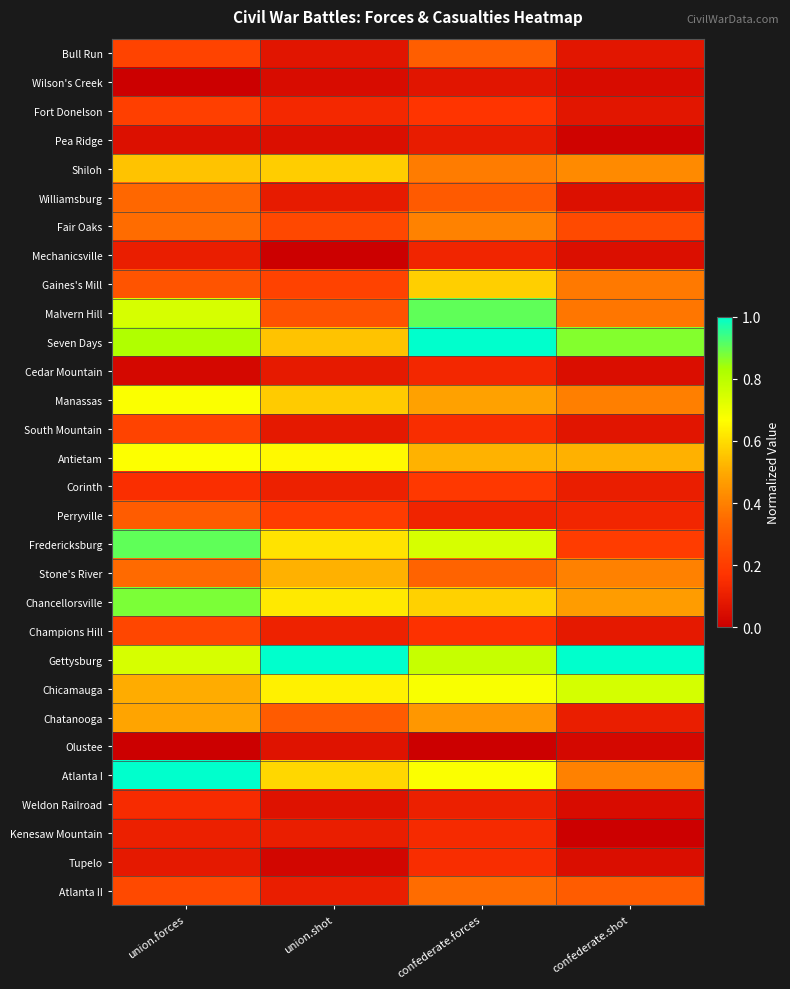

Reading left to right, extract all data points from this chart.

Bull Run: union.forces=0.2	union.shot=0.1	confederate.forces=0.3	confederate.shot=0.1
Wilson's Creek: union.forces=0.0	union.shot=0.0	confederate.forces=0.1	confederate.shot=0.0
Fort Donelson: union.forces=0.2	union.shot=0.1	confederate.forces=0.2	confederate.shot=0.1
Pea Ridge: union.forces=0.1	union.shot=0.1	confederate.forces=0.1	confederate.shot=0.0
Shiloh: union.forces=0.5	union.shot=0.6	confederate.forces=0.4	confederate.shot=0.4
Williamsburg: union.forces=0.3	union.shot=0.1	confederate.forces=0.3	confederate.shot=0.1
Fair Oaks: union.forces=0.3	union.shot=0.2	confederate.forces=0.4	confederate.shot=0.2
Mechanicsville: union.forces=0.1	union.shot=0.0	confederate.forces=0.1	confederate.shot=0.1
Gaines's Mill: union.forces=0.3	union.shot=0.2	confederate.forces=0.6	confederate.shot=0.4
Malvern Hill: union.forces=0.7	union.shot=0.3	confederate.forces=0.9	confederate.shot=0.4
Seven Days: union.forces=0.8	union.shot=0.5	confederate.forces=1.0	confederate.shot=0.9
Cedar Mountain: union.forces=0.0	union.shot=0.1	confederate.forces=0.1	confederate.shot=0.0
Manassas: union.forces=0.7	union.shot=0.6	confederate.forces=0.5	confederate.shot=0.4
South Mountain: union.forces=0.2	union.shot=0.1	confederate.forces=0.1	confederate.shot=0.1
Antietam: union.forces=0.7	union.shot=0.7	confederate.forces=0.5	confederate.shot=0.5
Corinth: union.forces=0.2	union.shot=0.1	confederate.forces=0.2	confederate.shot=0.1
Perryville: union.forces=0.3	union.shot=0.2	confederate.forces=0.1	confederate.shot=0.1
Fredericksburg: union.forces=0.9	union.shot=0.6	confederate.forces=0.7	confederate.shot=0.2
Stone's River: union.forces=0.3	union.shot=0.5	confederate.forces=0.3	confederate.shot=0.4
Chancellorsville: union.forces=0.9	union.shot=0.6	confederate.forces=0.6	confederate.shot=0.5
Champions Hill: union.forces=0.2	union.shot=0.1	confederate.forces=0.2	confederate.shot=0.1
Gettysburg: union.forces=0.7	union.shot=1.0	confederate.forces=0.8	confederate.shot=1.0
Chicamauga: union.forces=0.5	union.shot=0.6	confederate.forces=0.7	confederate.shot=0.7
Chatanooga: union.forces=0.5	union.shot=0.3	confederate.forces=0.5	confederate.shot=0.1
Olustee: union.forces=0.0	union.shot=0.1	confederate.forces=0.0	confederate.shot=0.0
Atlanta I: union.forces=1.0	union.shot=0.6	confederate.forces=0.7	confederate.shot=0.4
Weldon Railroad: union.forces=0.1	union.shot=0.1	confederate.forces=0.1	confederate.shot=0.0
Kenesaw Mountain: union.forces=0.1	union.shot=0.1	confederate.forces=0.1	confederate.shot=0.0
Tupelo: union.forces=0.1	union.shot=0.0	confederate.forces=0.2	confederate.shot=0.0
Atlanta II: union.forces=0.2	union.shot=0.1	confederate.forces=0.4	confederate.shot=0.3